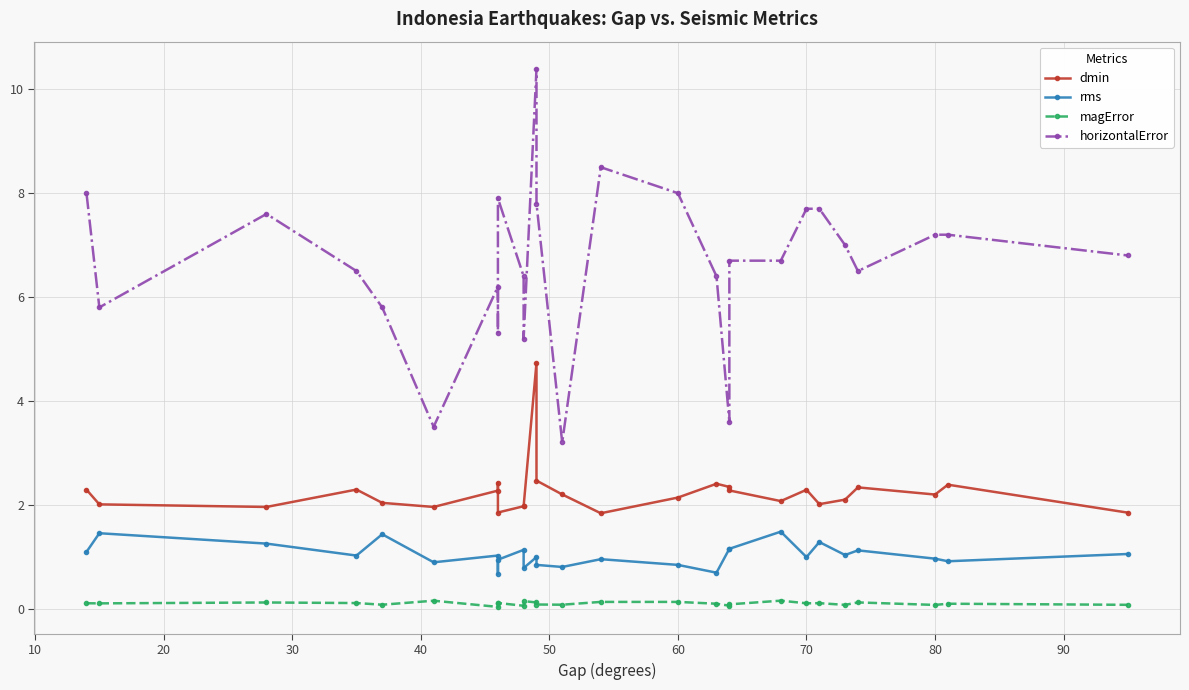

How many data points in dmin are above 2?

20